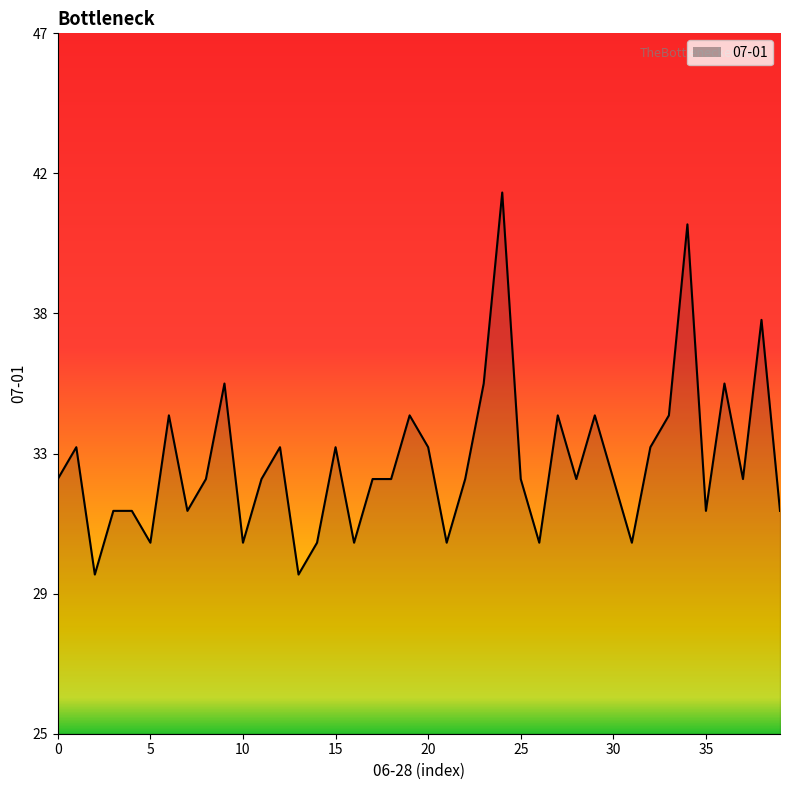

What is the maximum value shown in the chart?

42